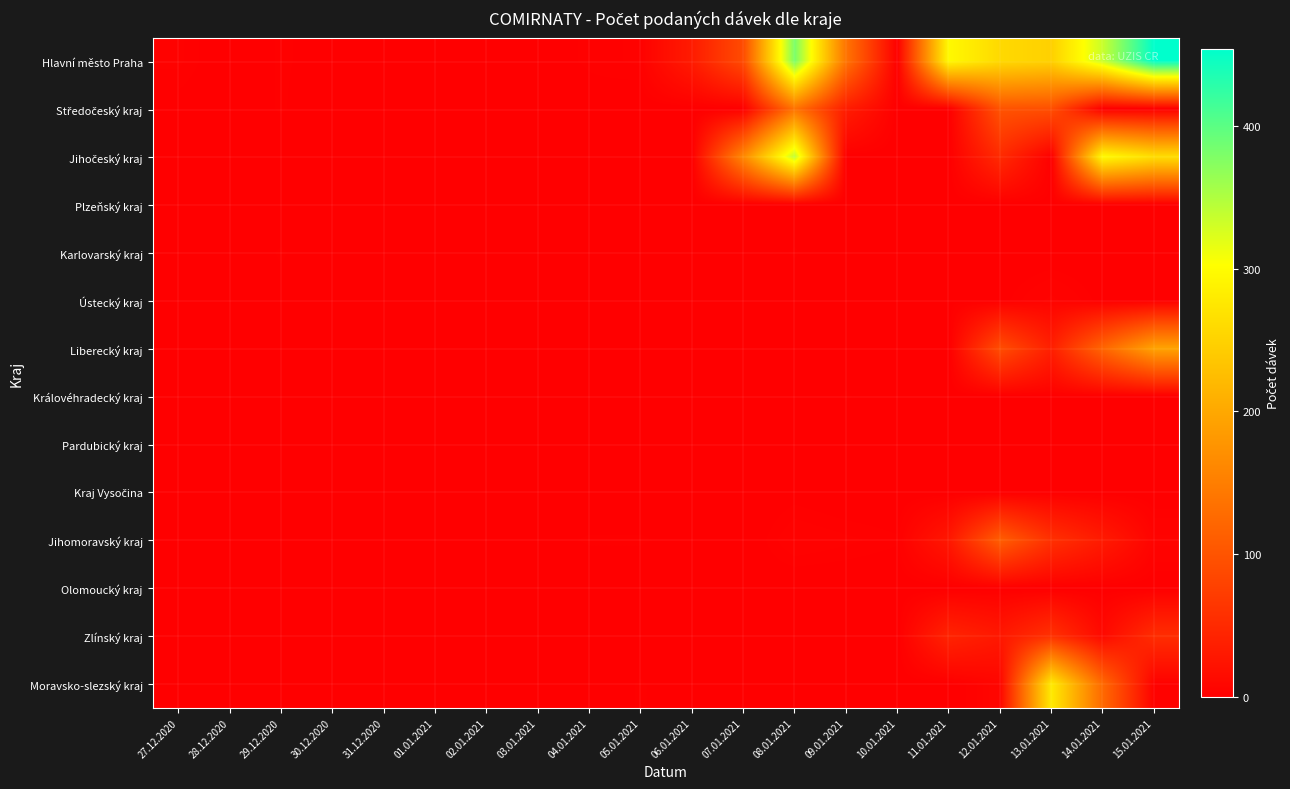

Which series has the largest total across all categories?

Hlavní město Praha